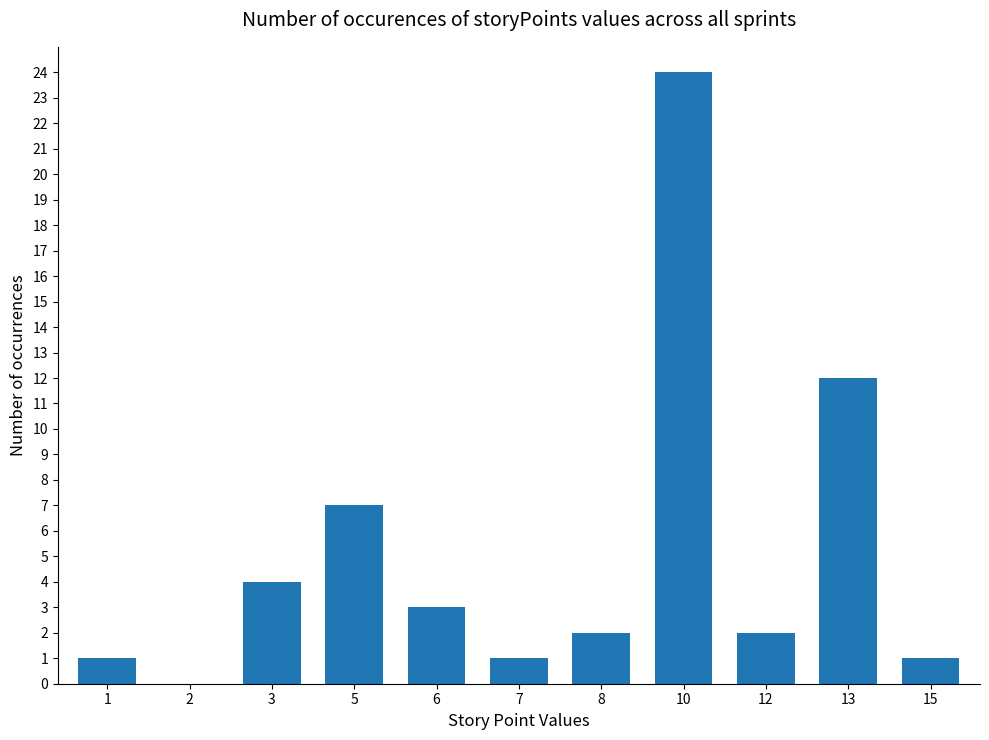

How many positive values are there?

10